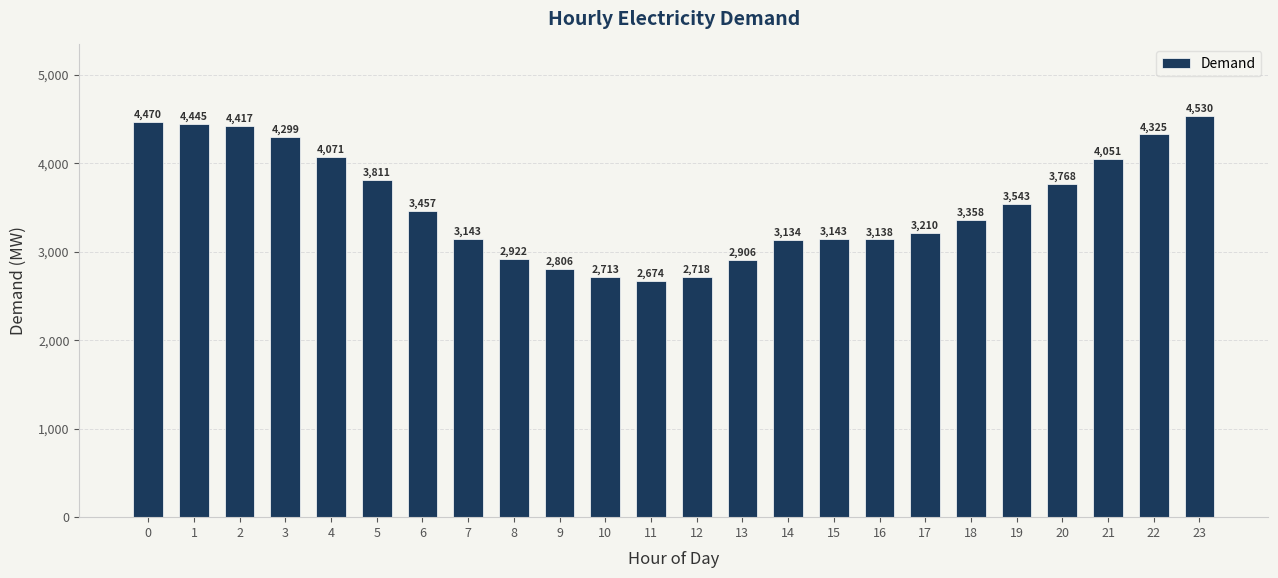

Approximately how many times larger is the value at 12 compared to 17?

0.8